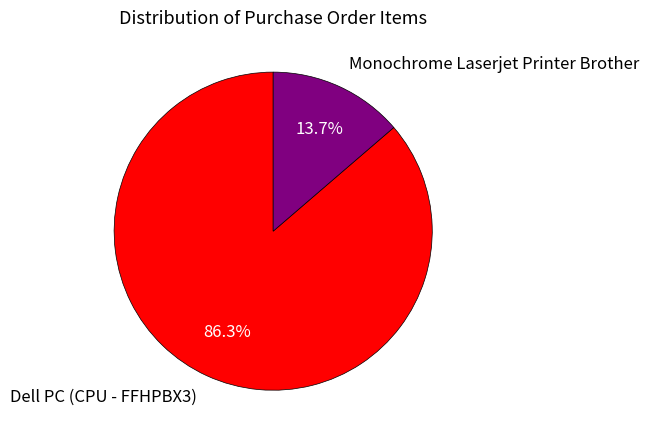

Which slice is the smallest?

Monochrome Laserjet Printer Brother